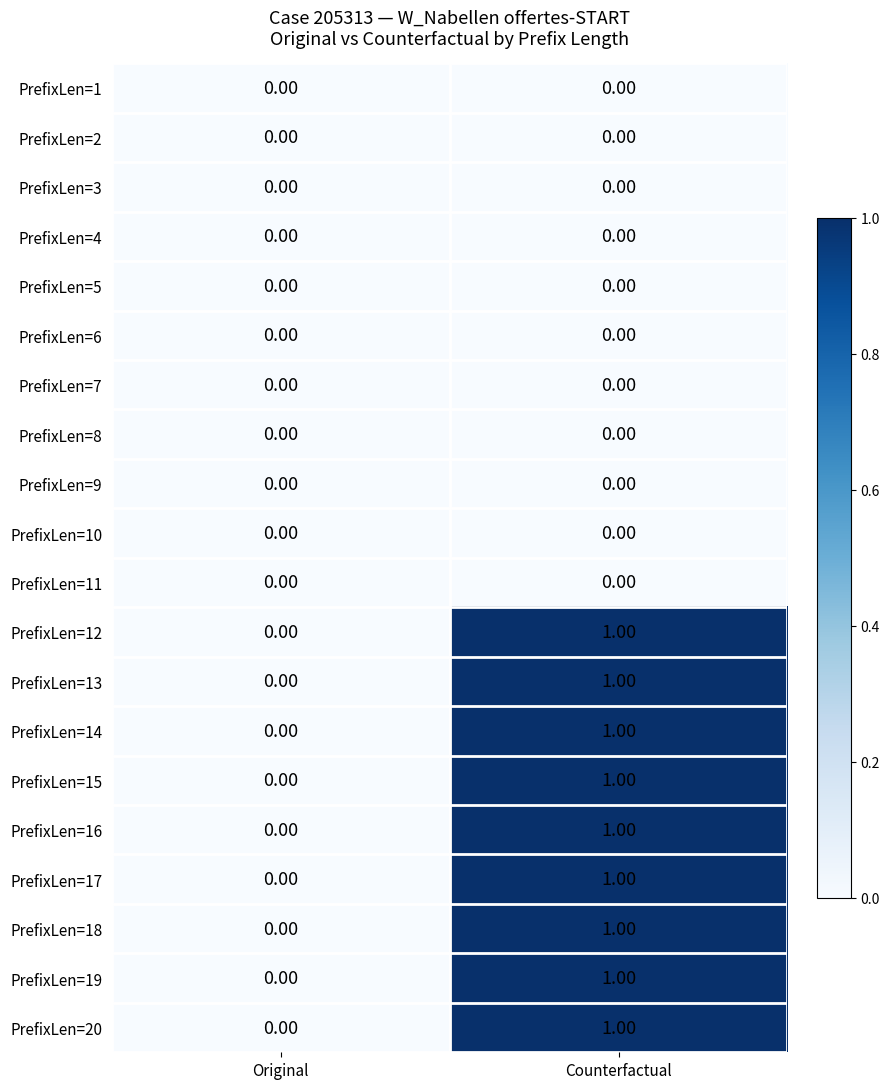

At which category is the sum across all series the highest?

Counterfactual